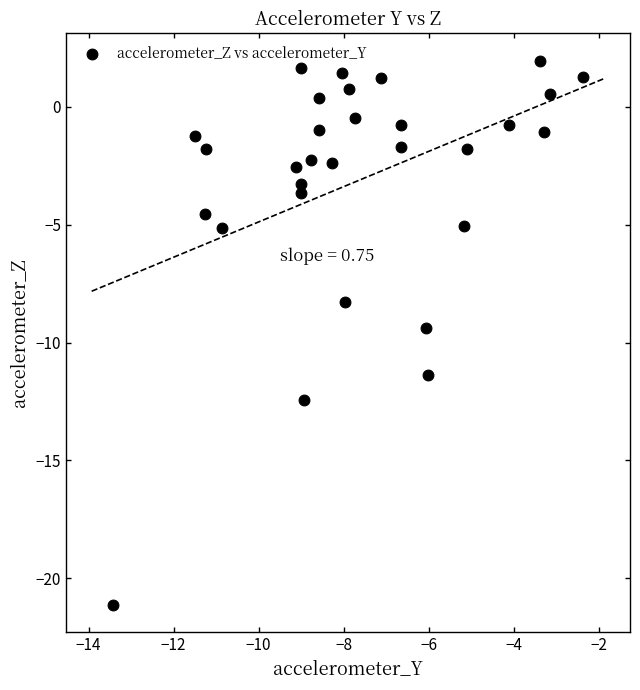

What Y value in the scatter plot is closest to -9?

-9.4